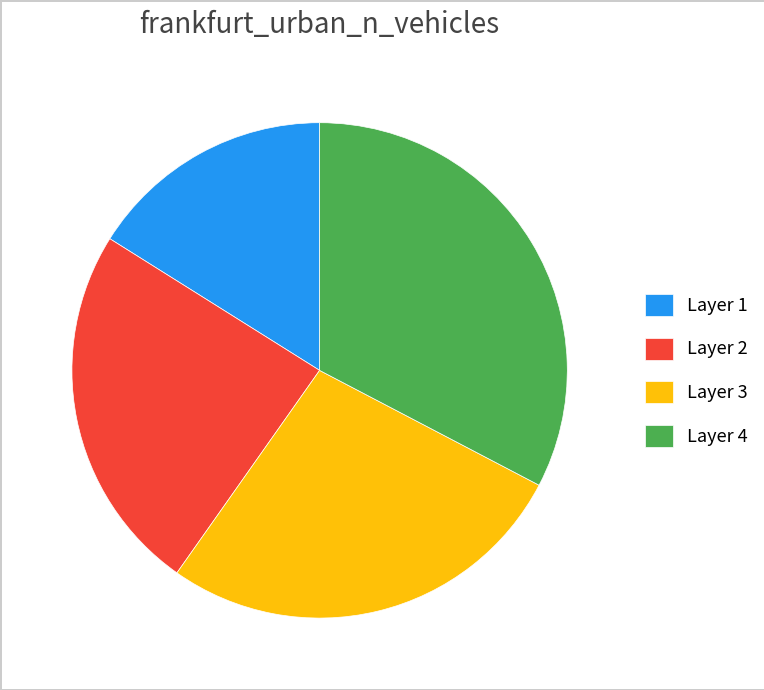

Is there any slice that represents more than half of the pie?

No